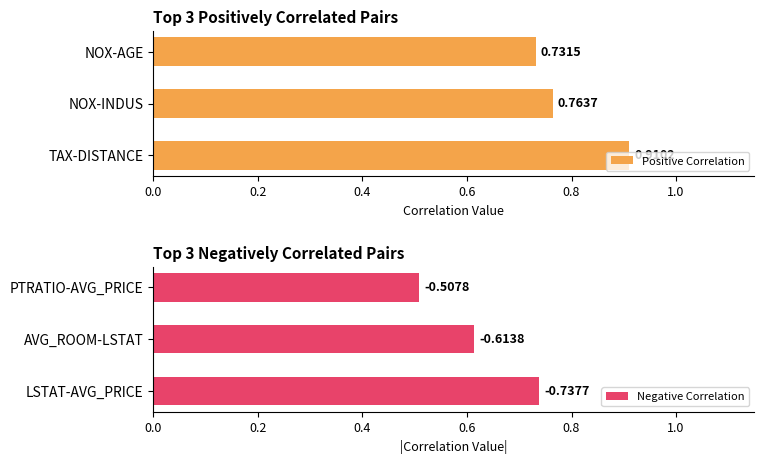

Reading left to right, list all the values displayed in this chart.

Positive Correlation: 0.9	0.8	0.7
Negative Correlation: 0.7	0.6	0.5